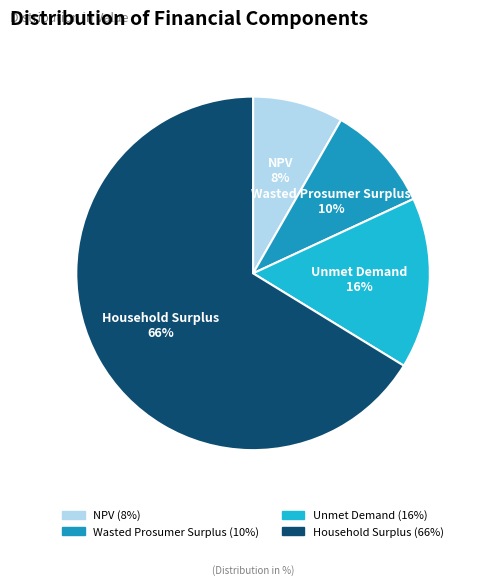

Which has a higher value, NPV or Unmet Demand?

Unmet Demand